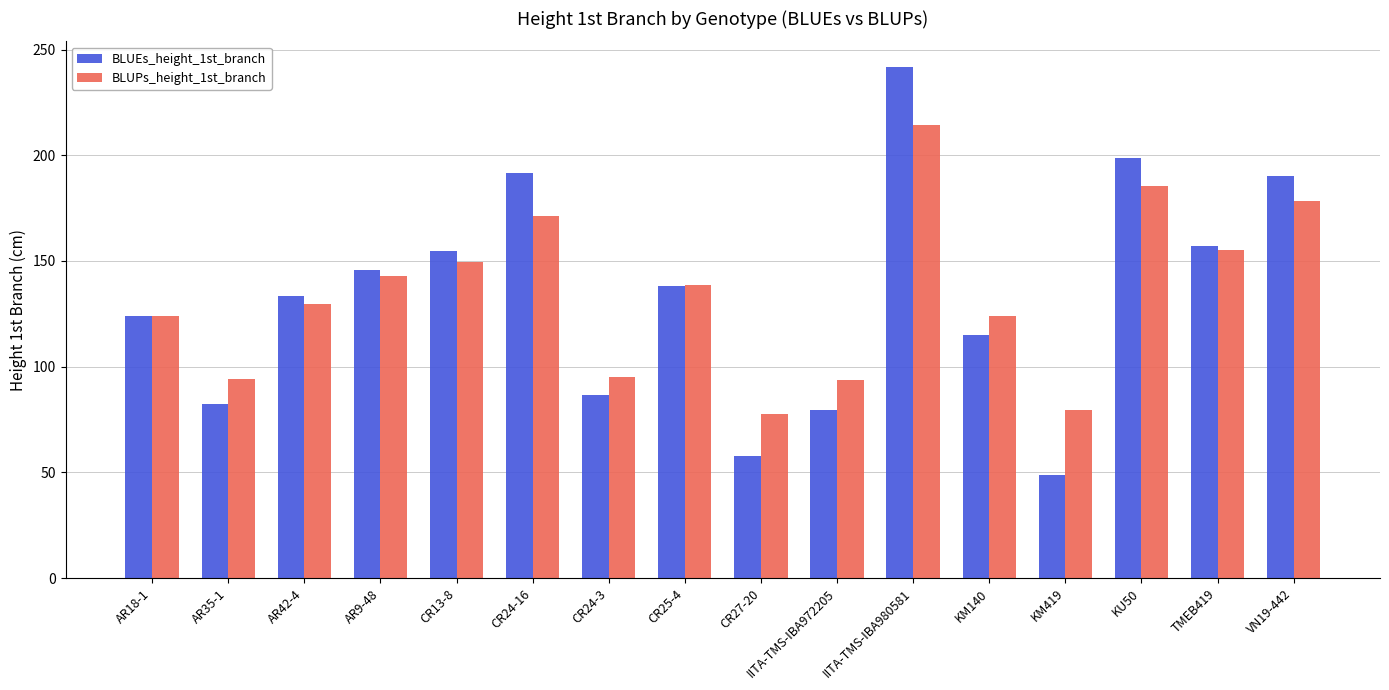

What are all the series names shown in the legend?

BLUEs_height_1st_branch, BLUPs_height_1st_branch